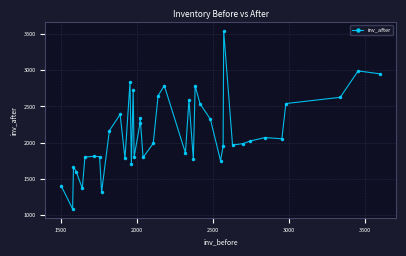

What is the value of the 36th point from the left?

2052